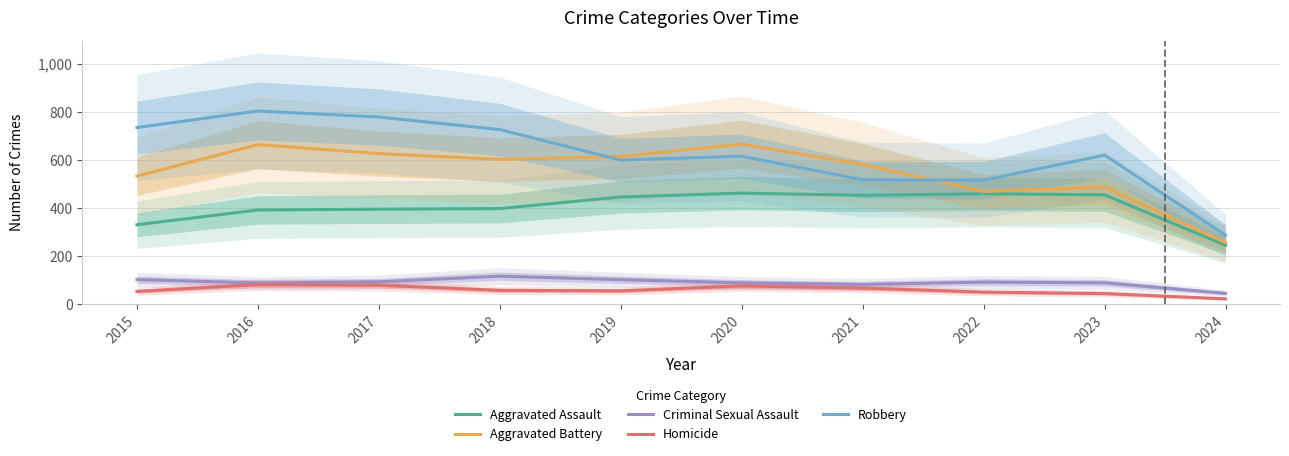

Which has a higher value, 2019 or 2020?

2020